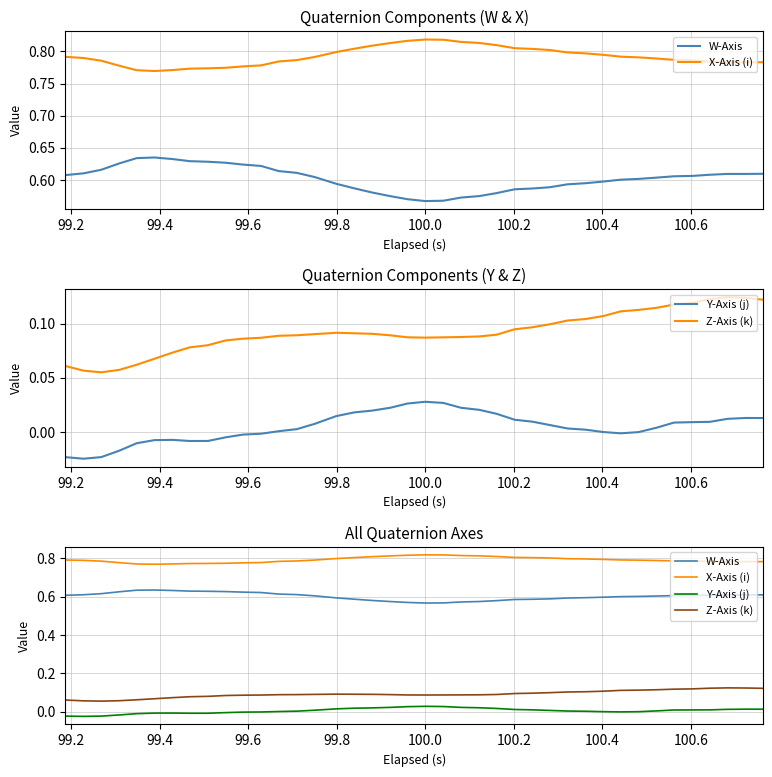

At which category does Y-Axis (j) reach its first local valley?

99.2